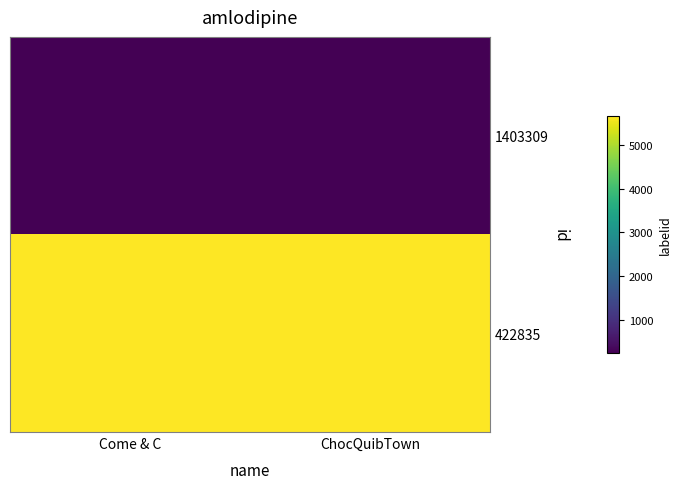

Reading left to right, what are all the values shown in this chart?

1403309: Come & C=235	ChocQuibTown=235
422835: Come & C=5662	ChocQuibTown=5662